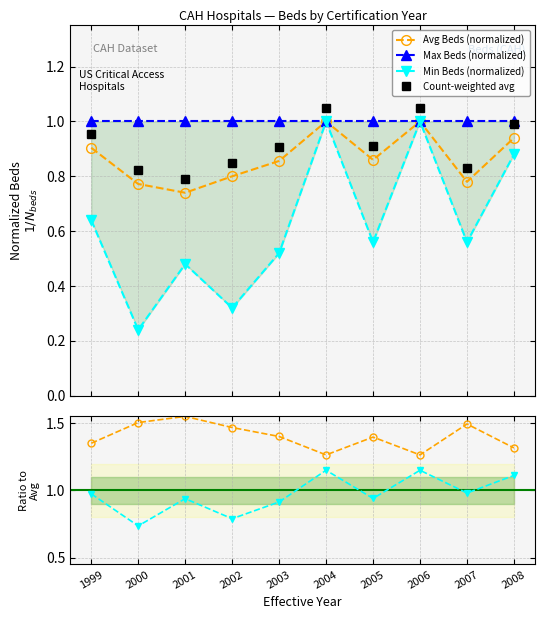

True or false: Min Beds (normalized) has more than 0 interior local peaks.

True